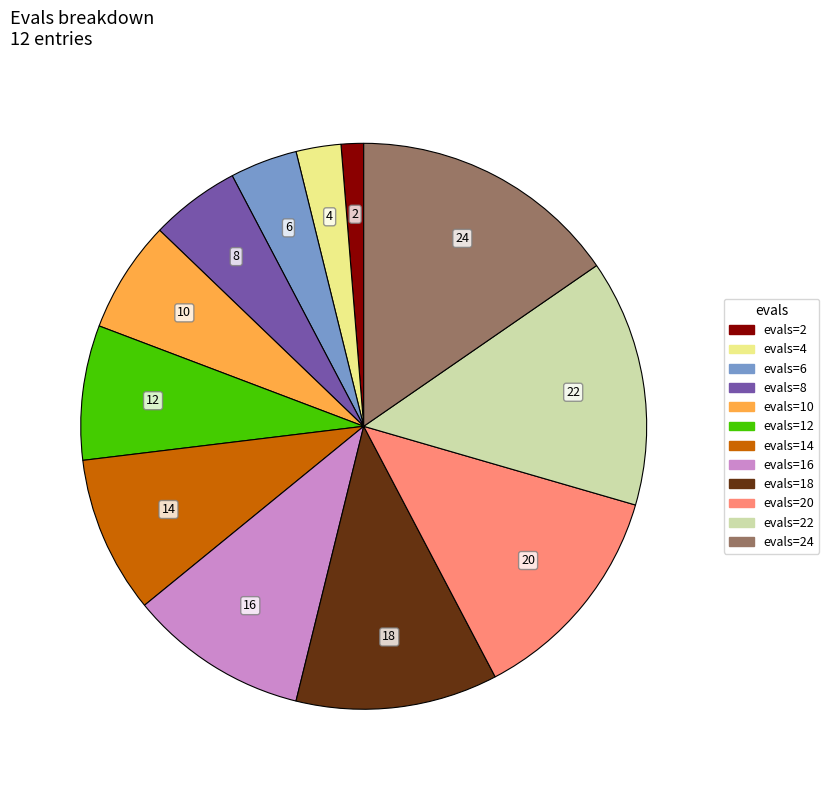

Is the sum of evals=16 and evals=14 greater than half?

No